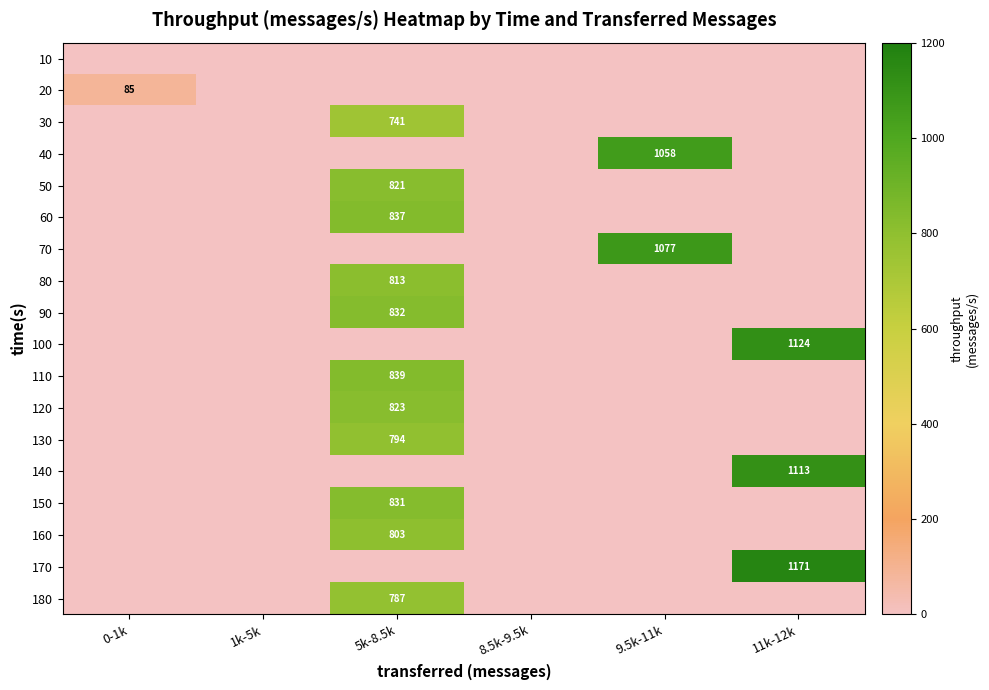

At how many categories does at least one series exceed 686?

3